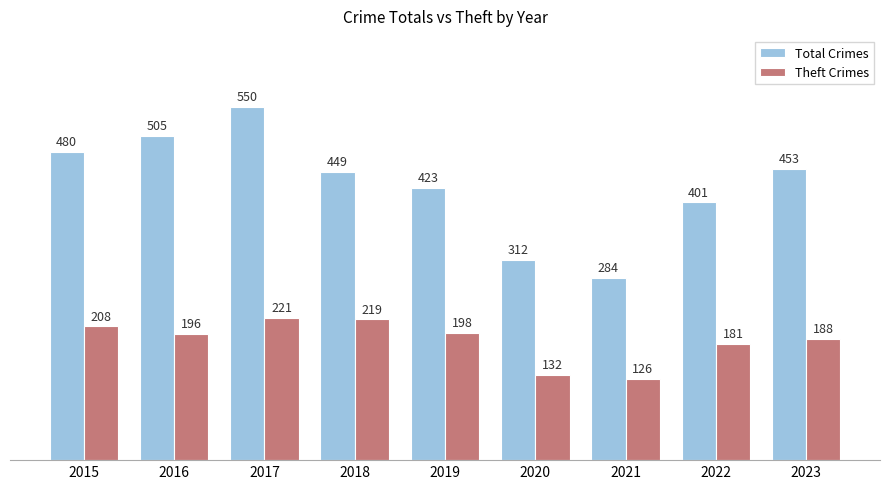

What is the sum of the Theft Crimes values at 2020 and 2019?

330